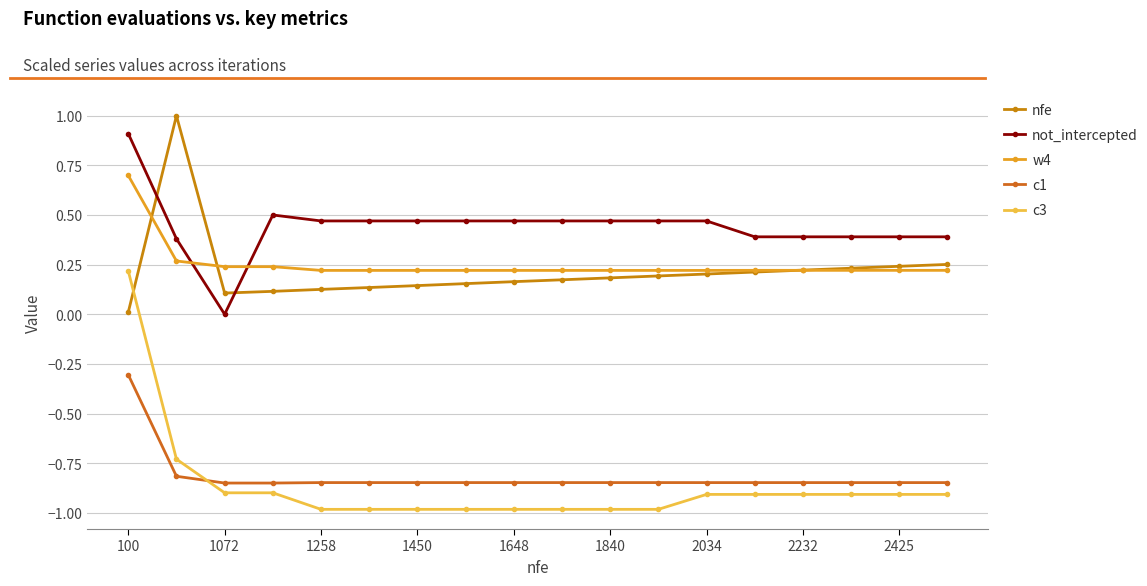

True or false: c1 and w4 intersect in this chart.

False